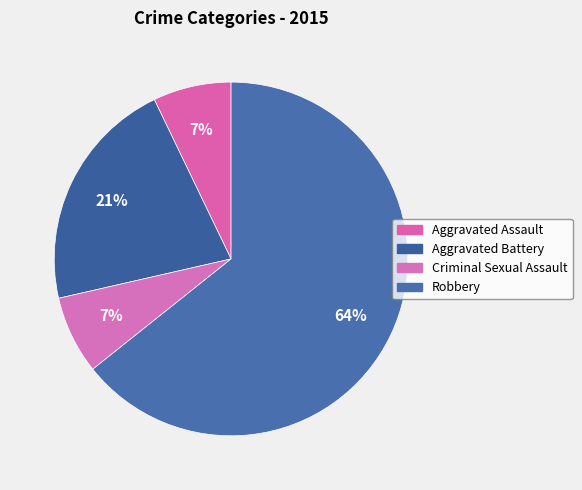

Is Aggravated Assault the majority of the pie?

No